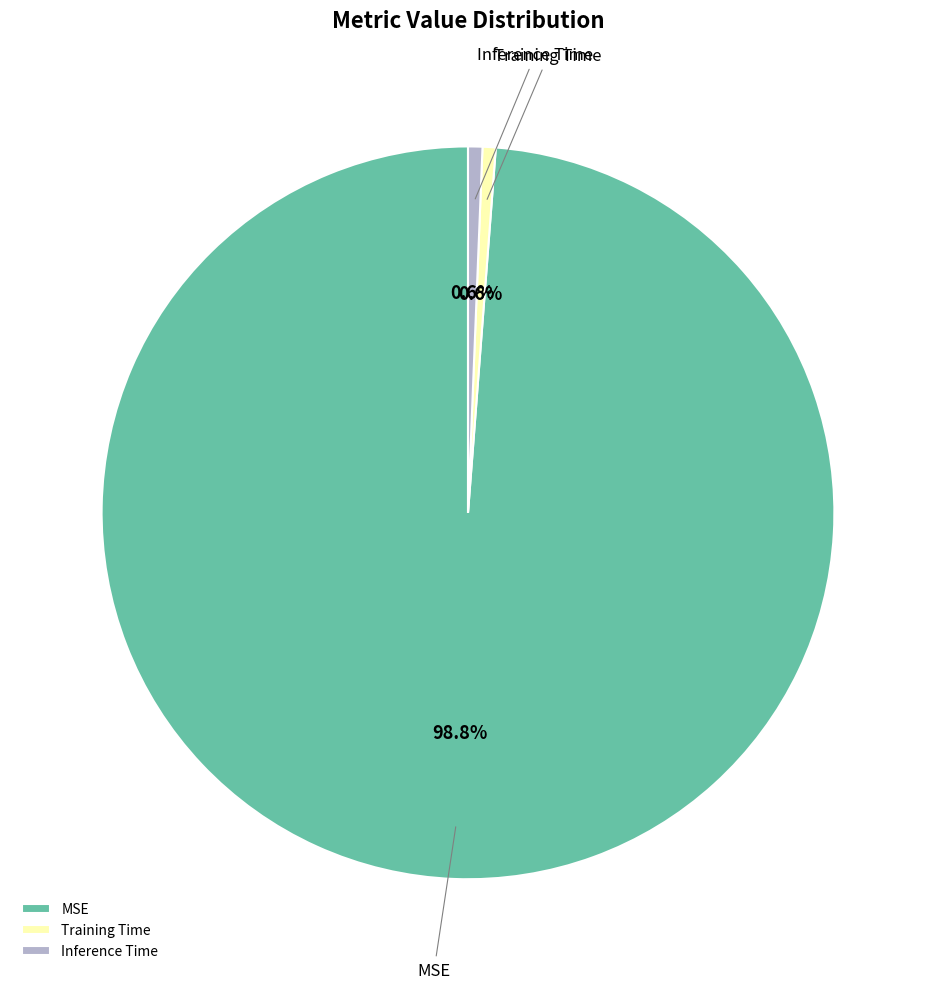

To the nearest percent, what is the combined percentage of Inference Time and Training Time?

1%